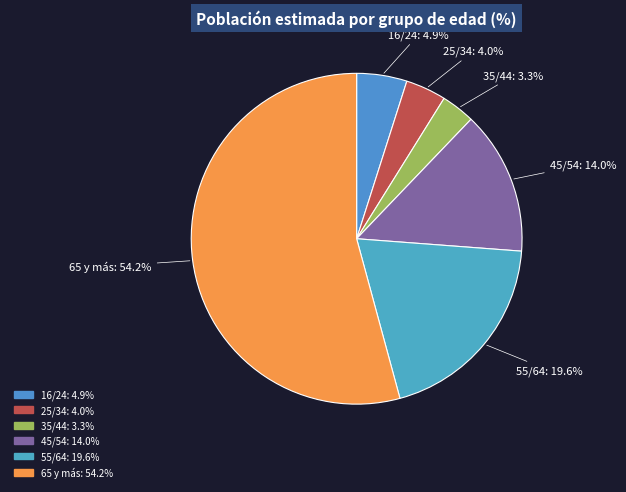

Rank the categories by value from lowest to highest.

35/44, 25/34, 16/24, 45/54, 55/64, 65 y más